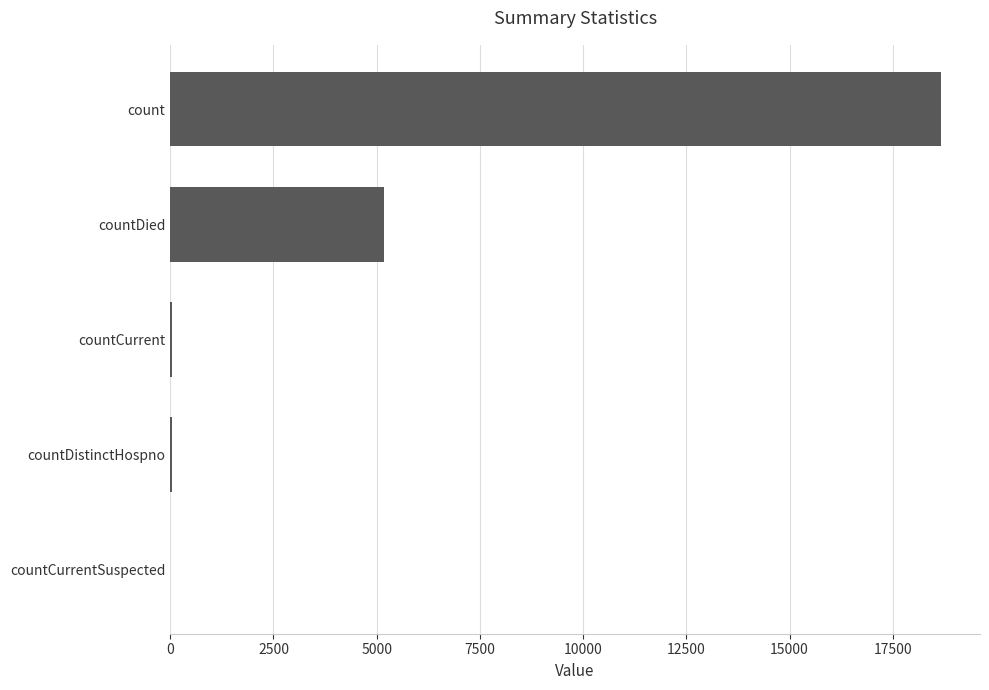

What is the sum of all values?

23935